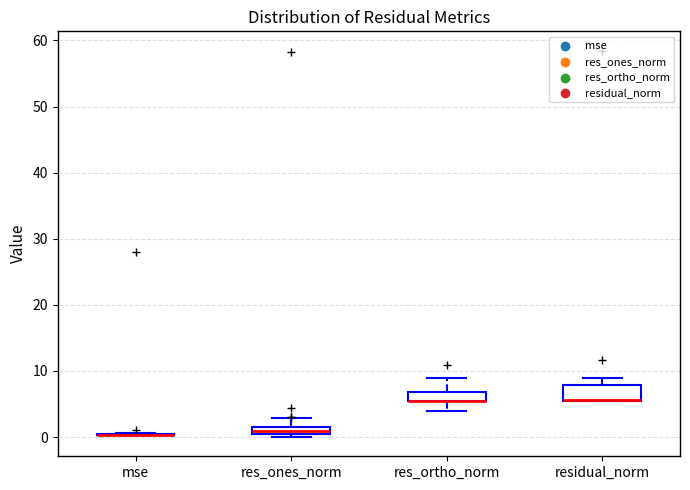

Where does the upper whisker of the box for res_ortho_norm end on the y-axis? The values are not printed on the chart, so give them approximately, as read against the axis.

9